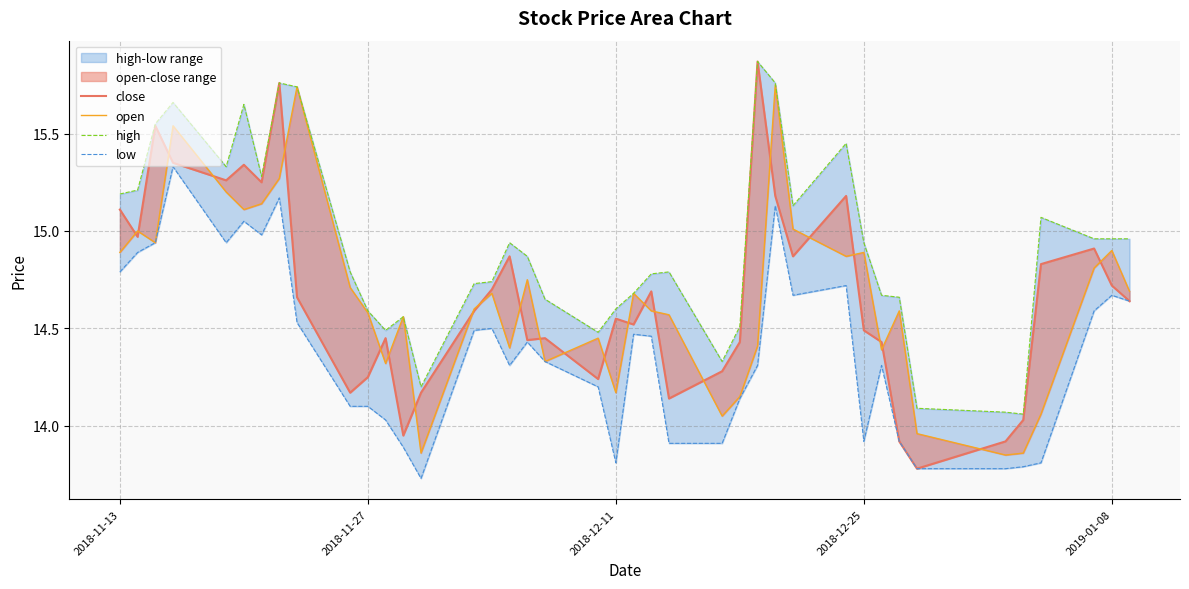

What is the difference between the maximum and minimum values in the low series?

1.6